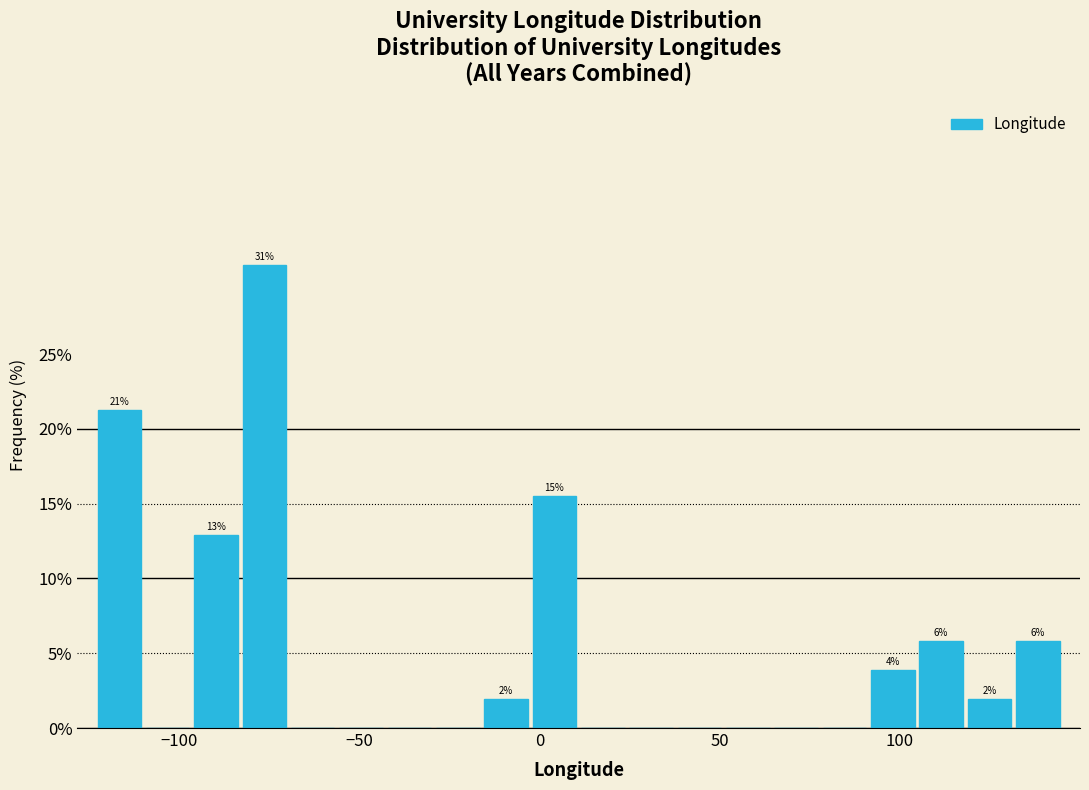

Read against the x-axis, roughly where is the centre of the tallest bar?

-75